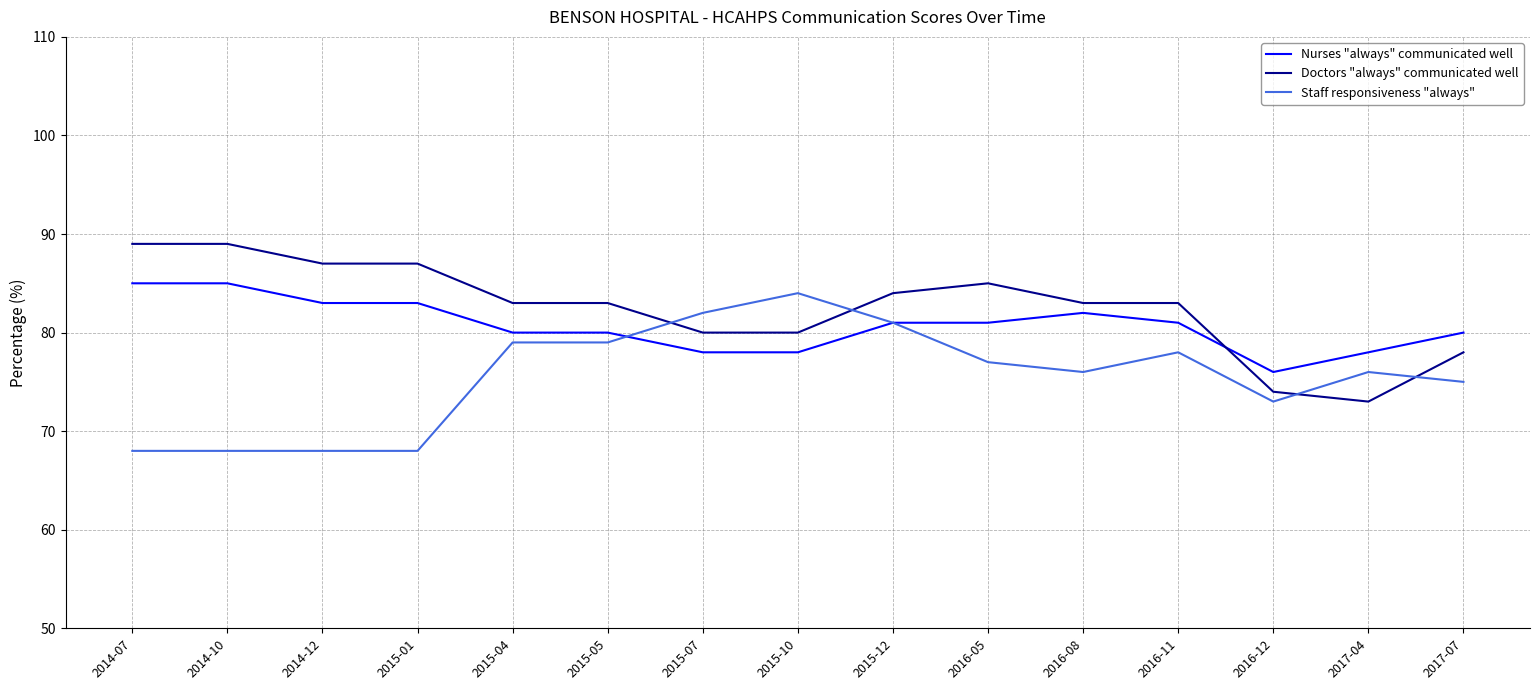

Reading right to left, extract all data points from this chart.

Nurses "always" communicated well: 2017-07=80	2017-04=78	2016-12=76	2016-11=81	2016-08=82	2016-05=81	2015-12=81	2015-10=78	2015-07=78	2015-05=80	2015-04=80	2015-01=83	2014-12=83	2014-10=85	2014-07=85
Doctors "always" communicated well: 2017-07=78	2017-04=73	2016-12=74	2016-11=83	2016-08=83	2016-05=85	2015-12=84	2015-10=80	2015-07=80	2015-05=83	2015-04=83	2015-01=87	2014-12=87	2014-10=89	2014-07=89
Staff responsiveness "always": 2017-07=75	2017-04=76	2016-12=73	2016-11=78	2016-08=76	2016-05=77	2015-12=81	2015-10=84	2015-07=82	2015-05=79	2015-04=79	2015-01=68	2014-12=68	2014-10=68	2014-07=68